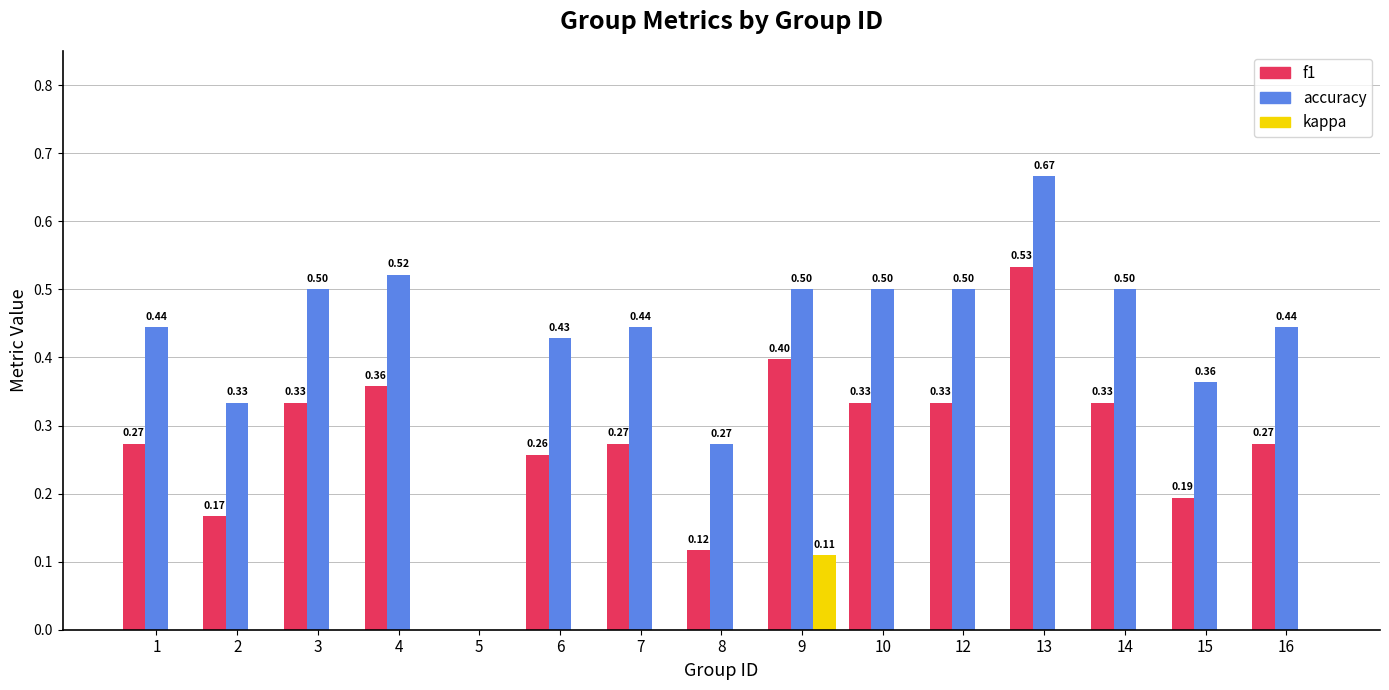

What is the sum of the f1 values at 14 and 1?

0.6